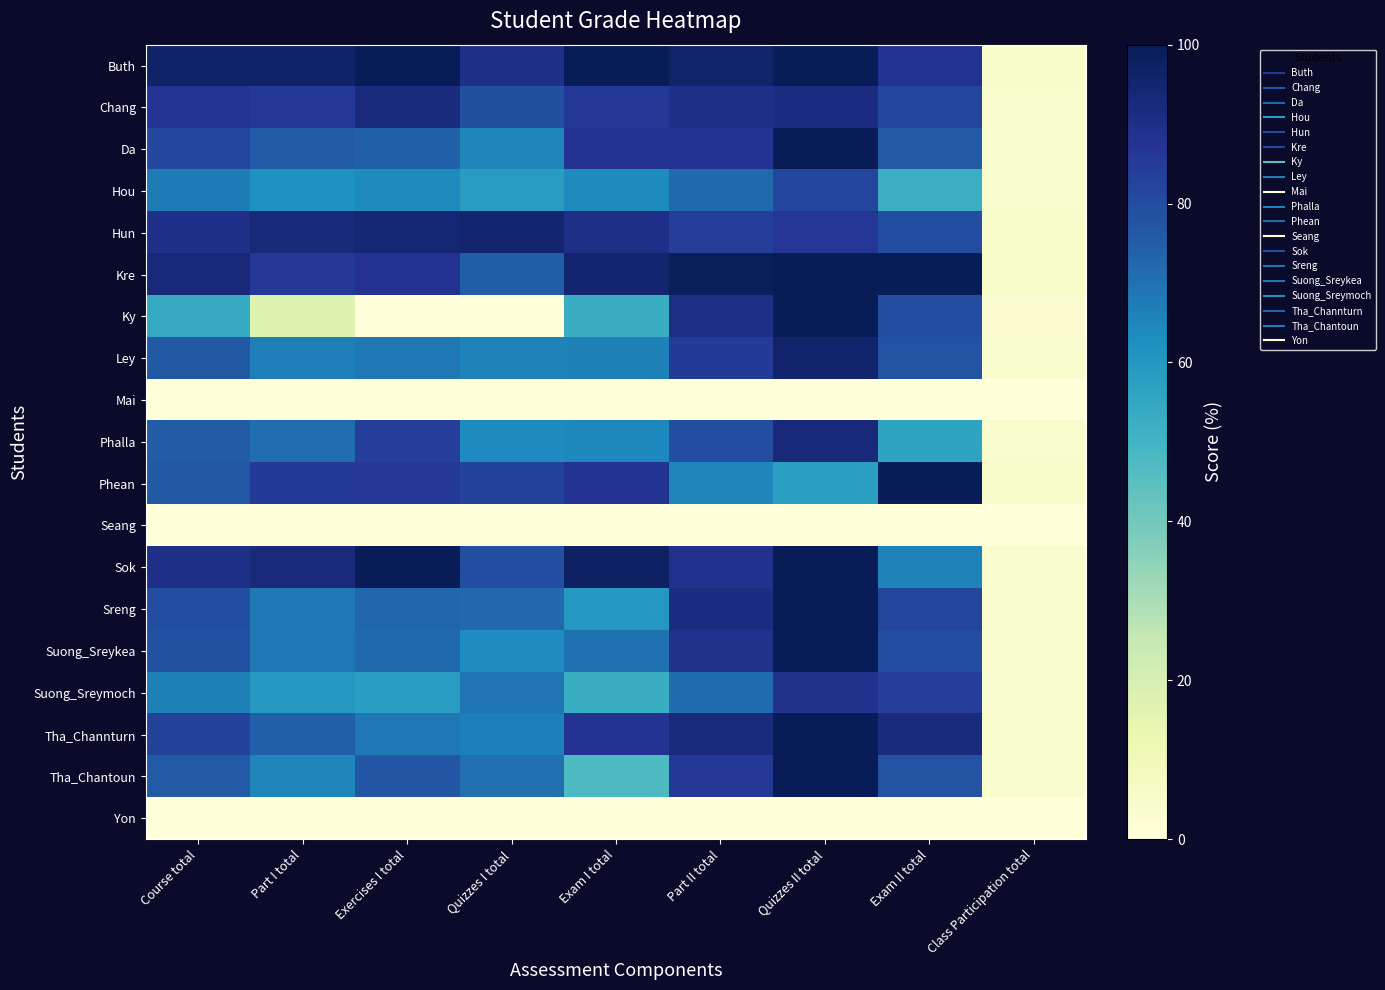

Which series has the largest range (max minus min)?

Ky